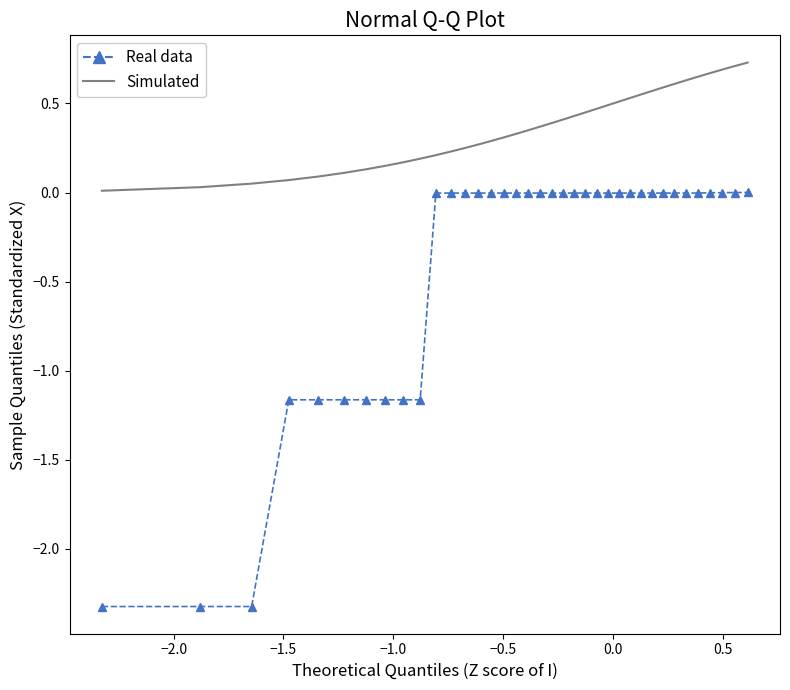

Which series has the largest total across all categories?

Simulated